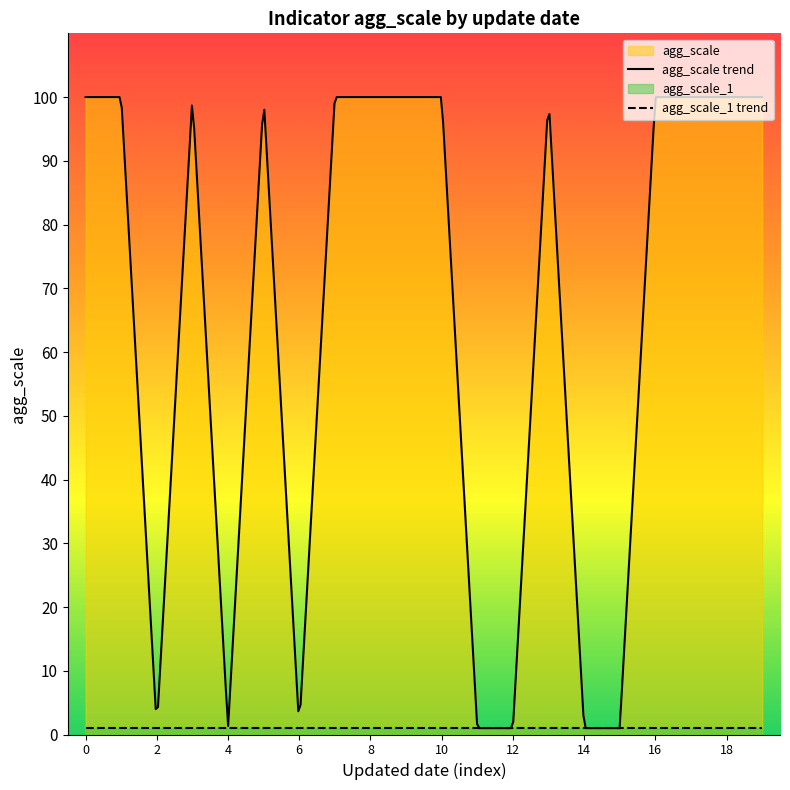

True or false: agg_scale_1 and agg_scale_100 intersect in this chart.

False